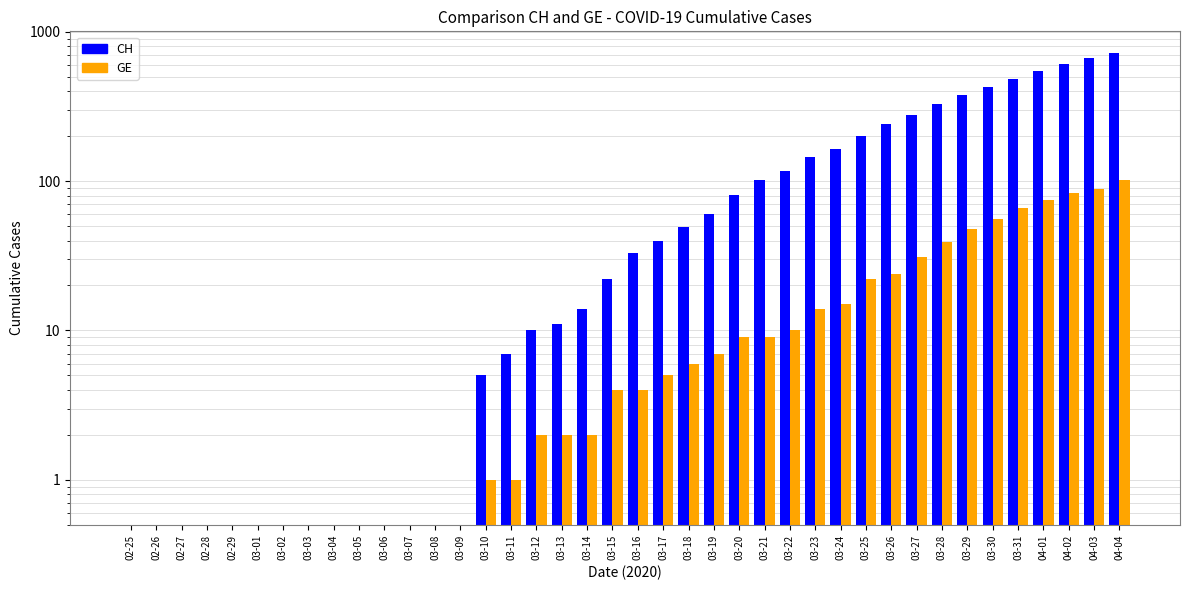

Reading right to left, extract all data points from this chart.

CH: 724	662	605	545	486	429	376	328	277	241	199	164	145	116	101	81	60	49	40	33	22	14	11	10	7	5	0	0	0	0	0	0	0	0	0	0	0	0	0	0
GE: 102	89	83	75	66	56	48	39	31	24	22	15	14	10	9	9	7	6	5	4	4	2	2	2	1	1	0	0	0	0	0	0	0	0	0	0	0	0	0	0